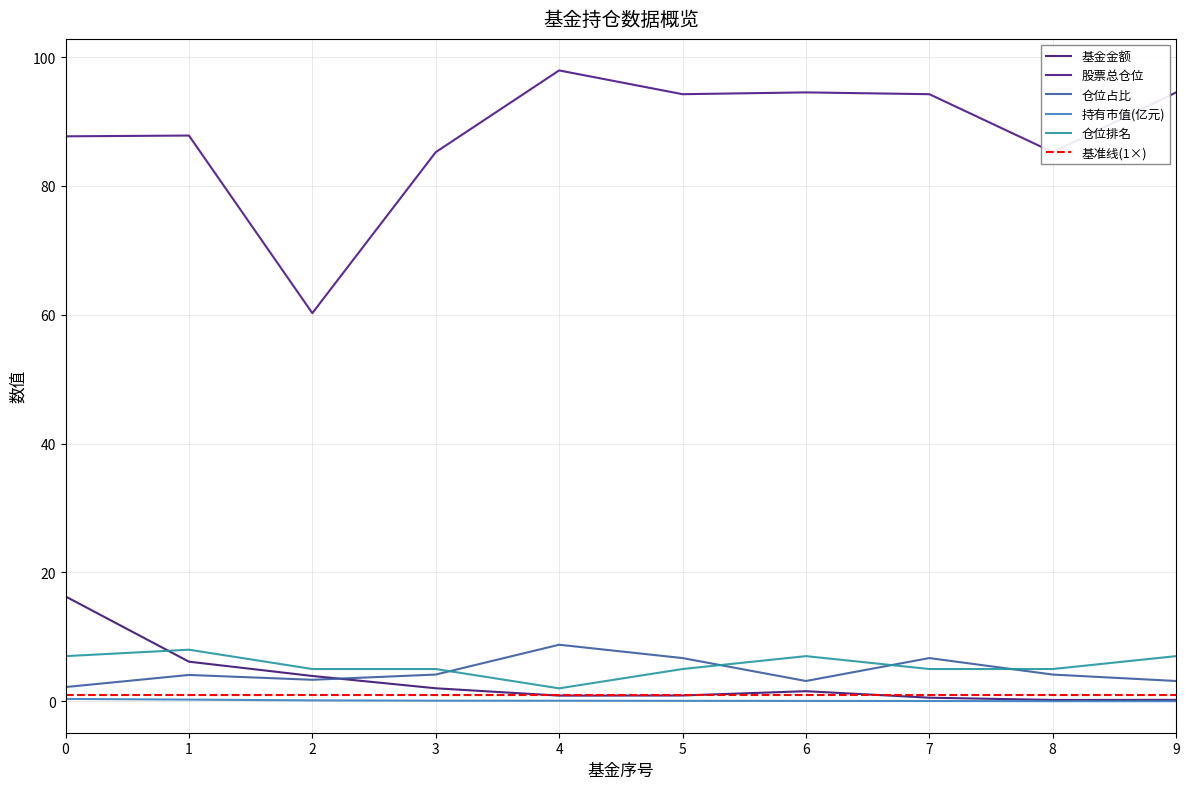

The 基金金额 series shows 0.2 at 9. True or false?

True